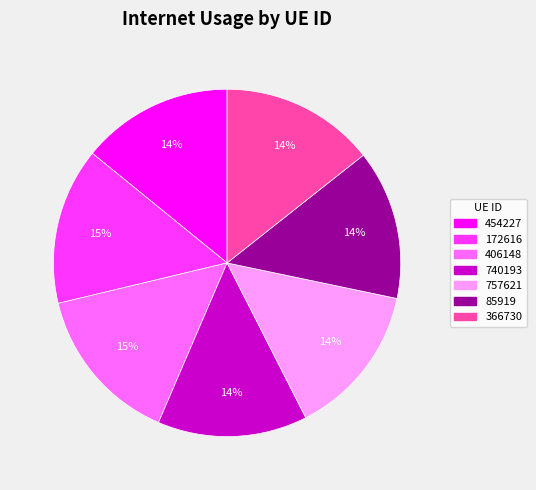

Count the number of slices in the pie.

7